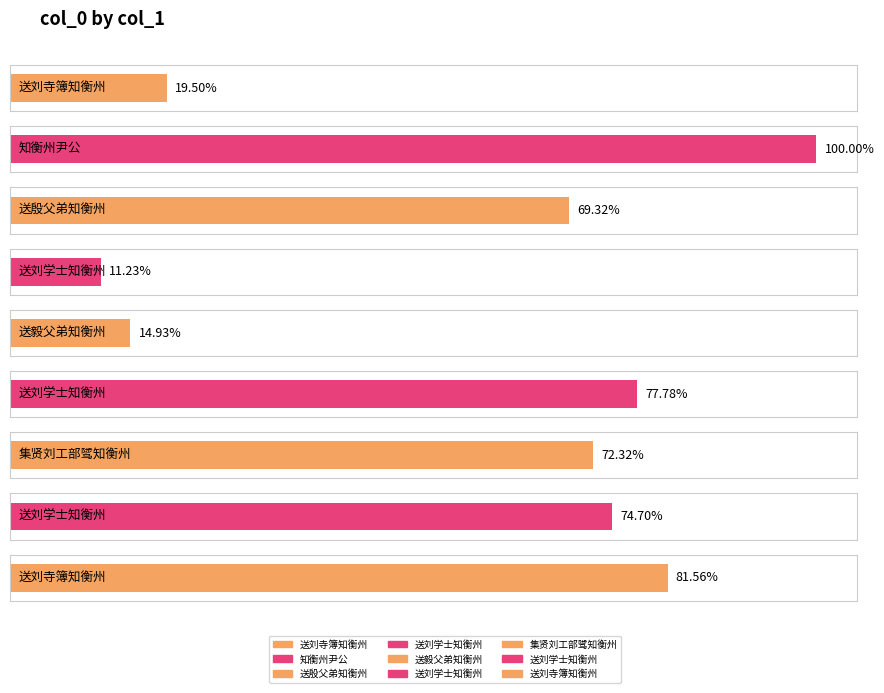

The chart shows a value of 227491 at 送刘学士知衡州. True or false?

False